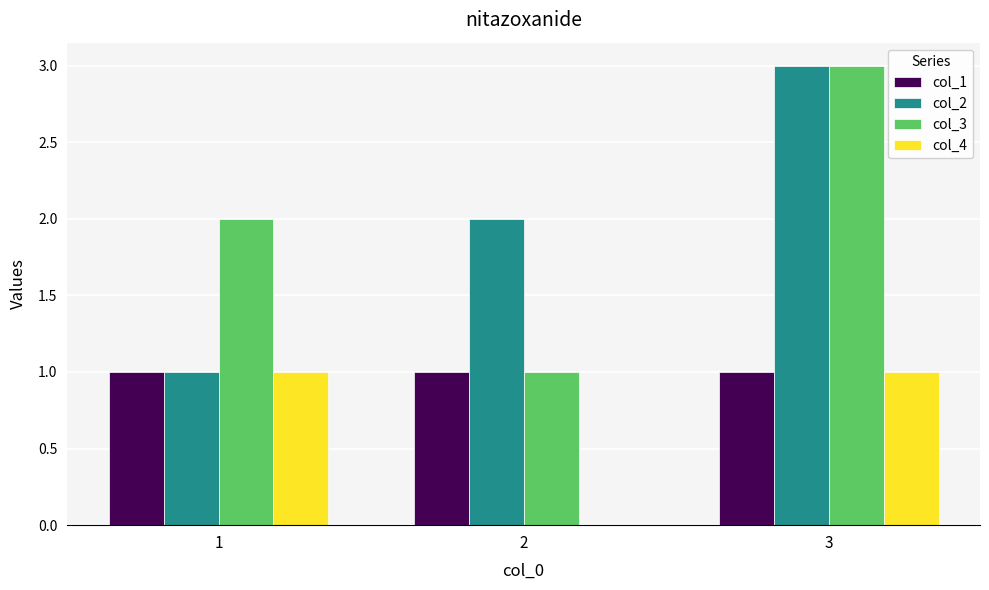

True or false: col_3 has a value of 1 at 1.

False